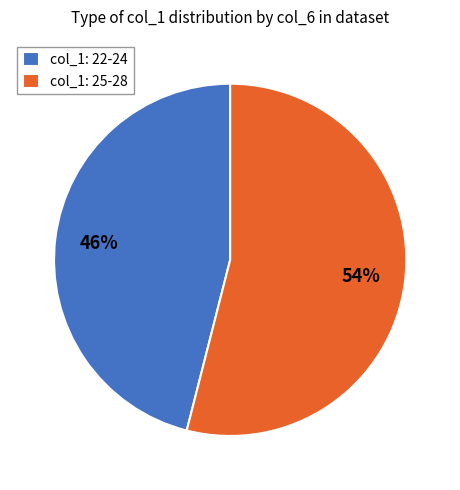

What is the smallest slice in the pie chart?

col_1: 22-24